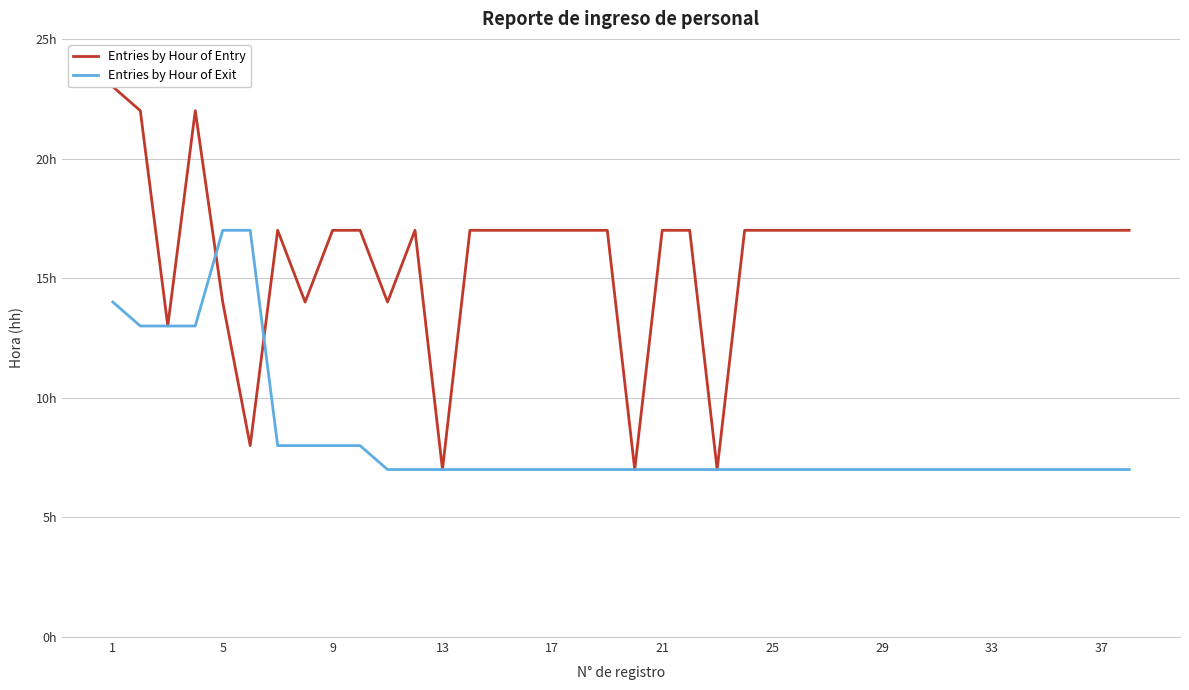

What is the spread (max minus min) of values at 34?

10